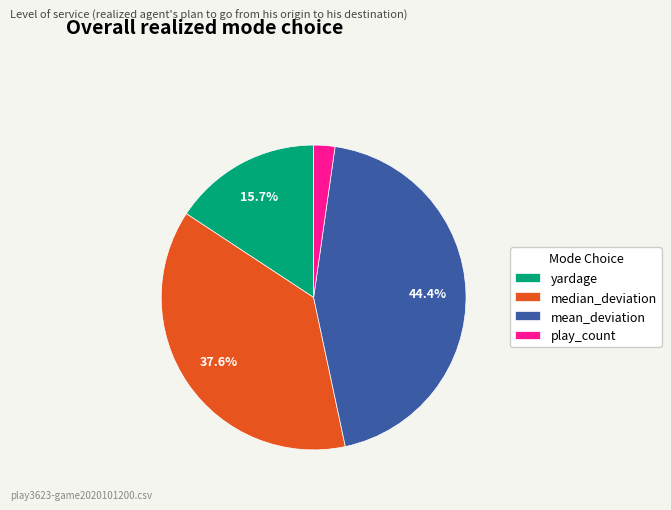

Do yardage and median_deviation together represent more than half of the pie?

Yes